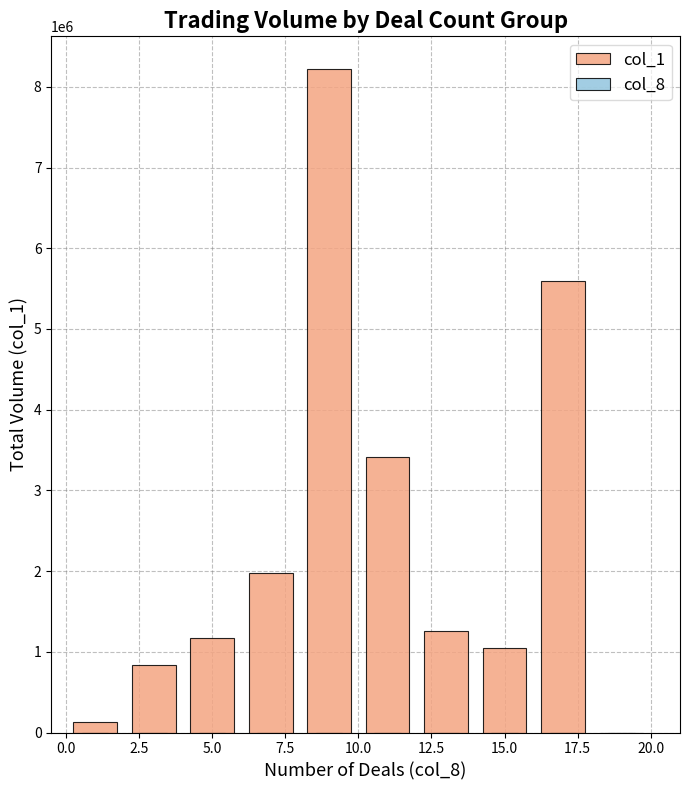

What is the value of the col_1 bar at the 1st from the left?

126000